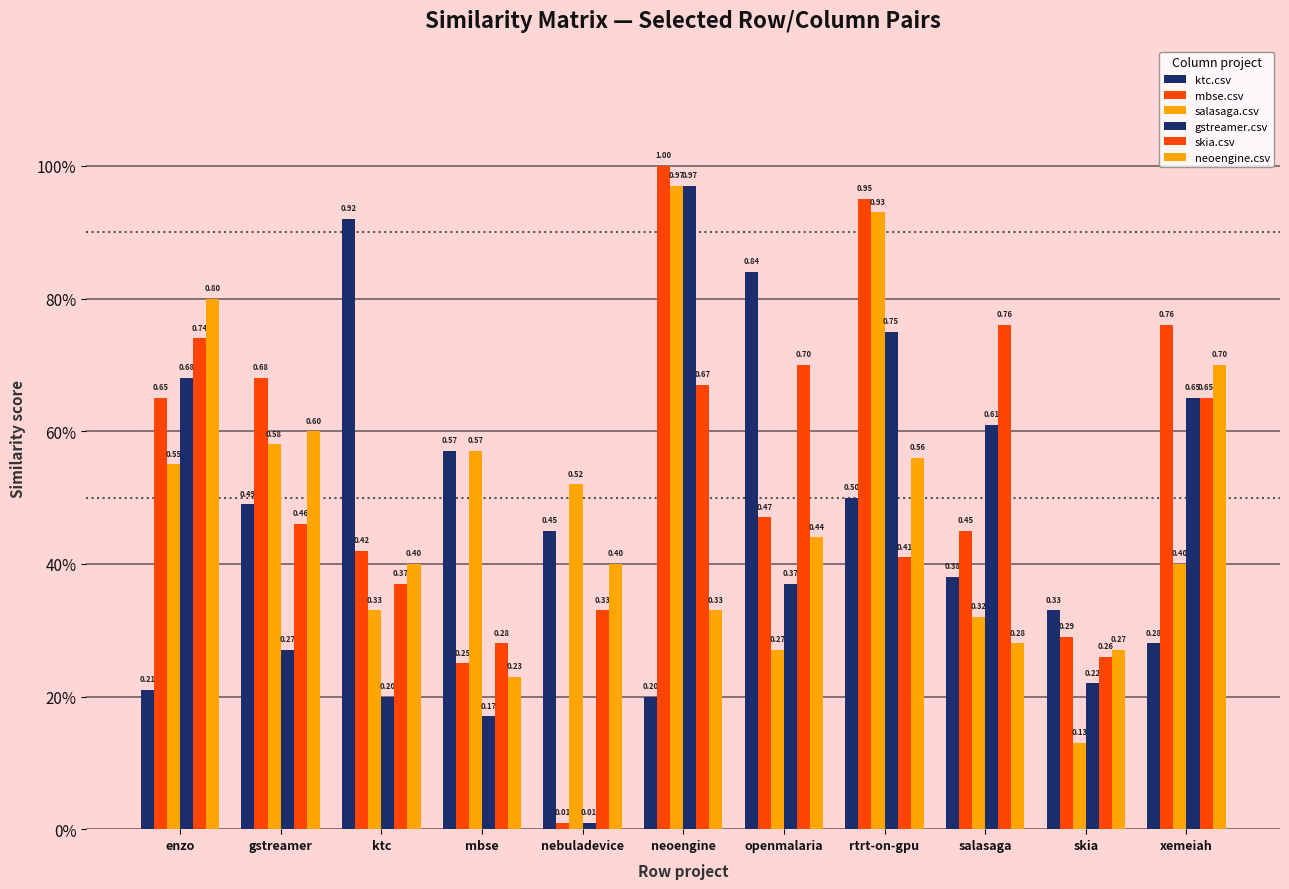

Does the chart contain any negative values?

No